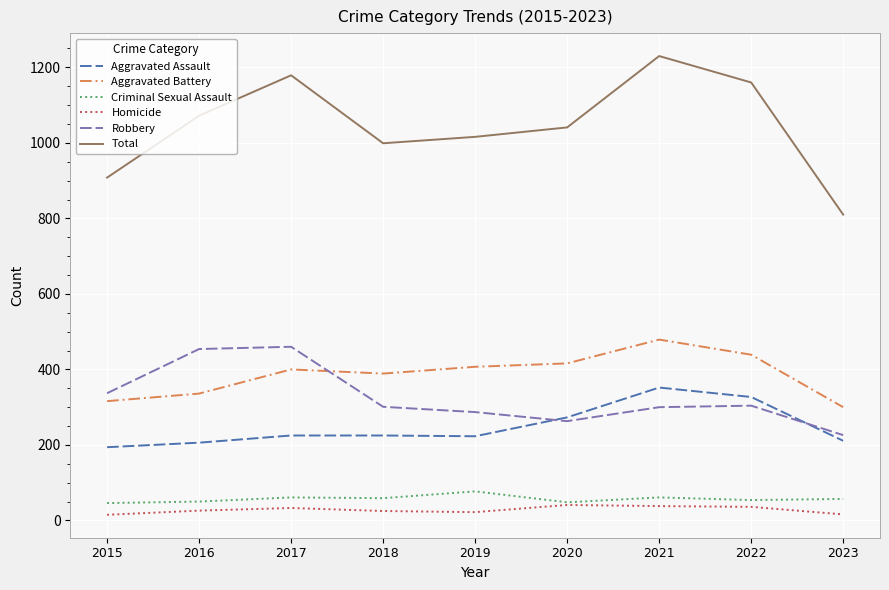

The Aggravated Battery series shows 389 at 2018. True or false?

True